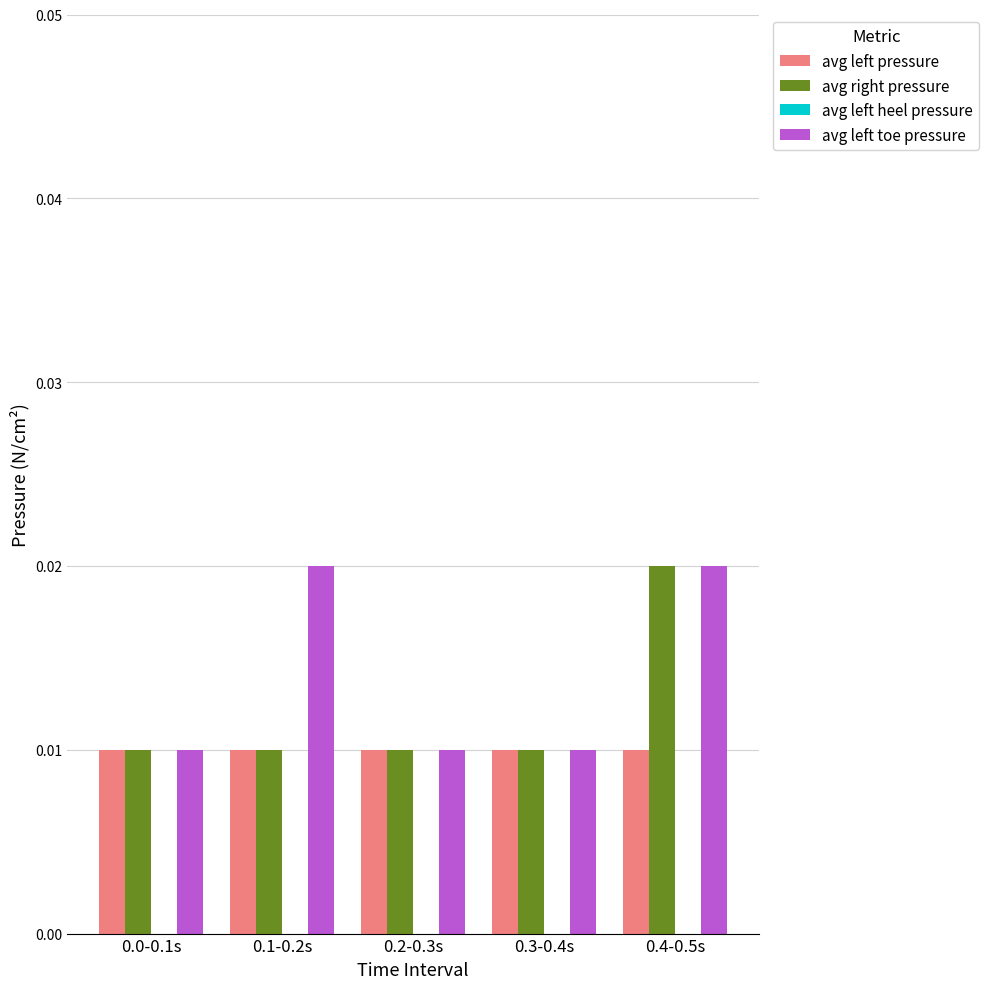

Between 0.0-0.1s and 0.1-0.2s, which series saw the biggest shift?

avg left toe pressure